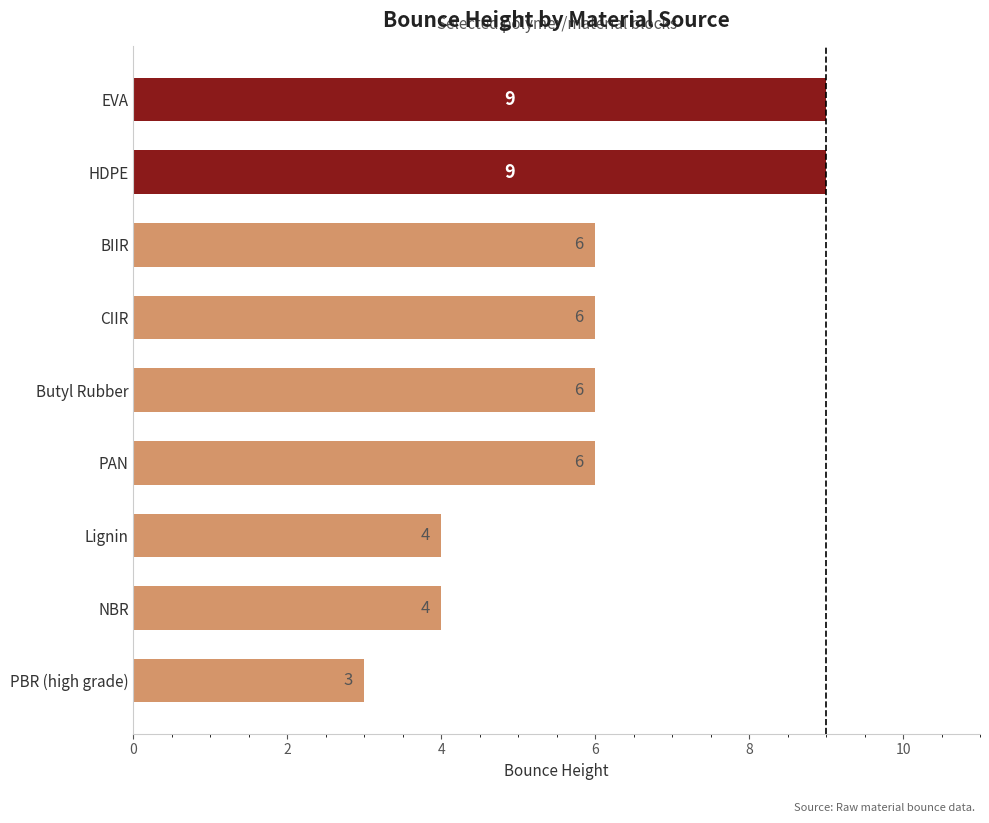

Reading top to bottom, extract all data points from this chart.

9	9	6	6	6	6	4	4	3